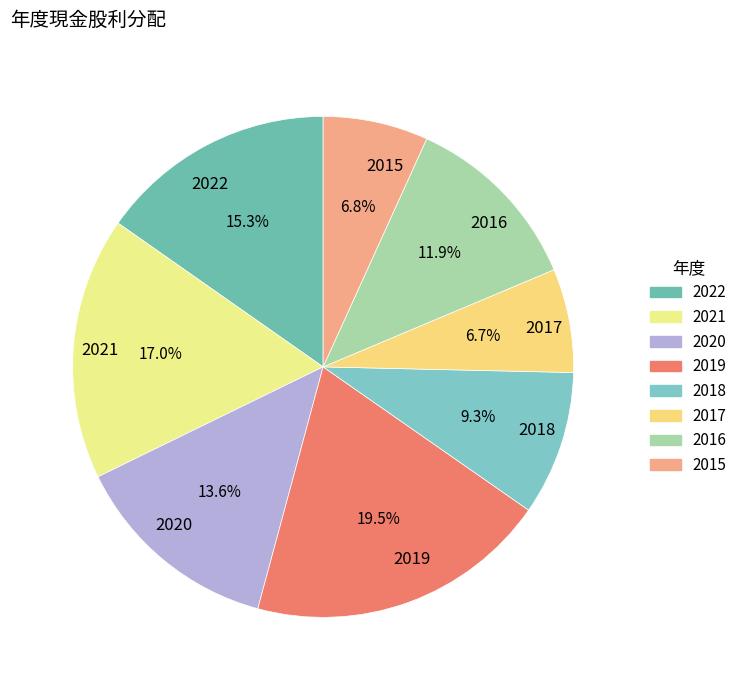

To the nearest percent, what is the combined percentage of 2015 and 2020?

20%